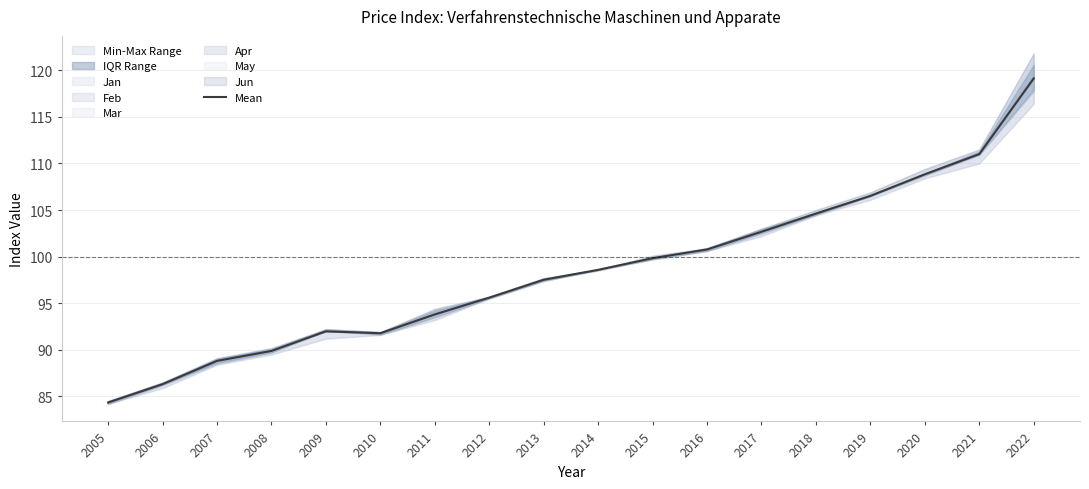

What is the difference between the second highest and second lowest values?

24.7